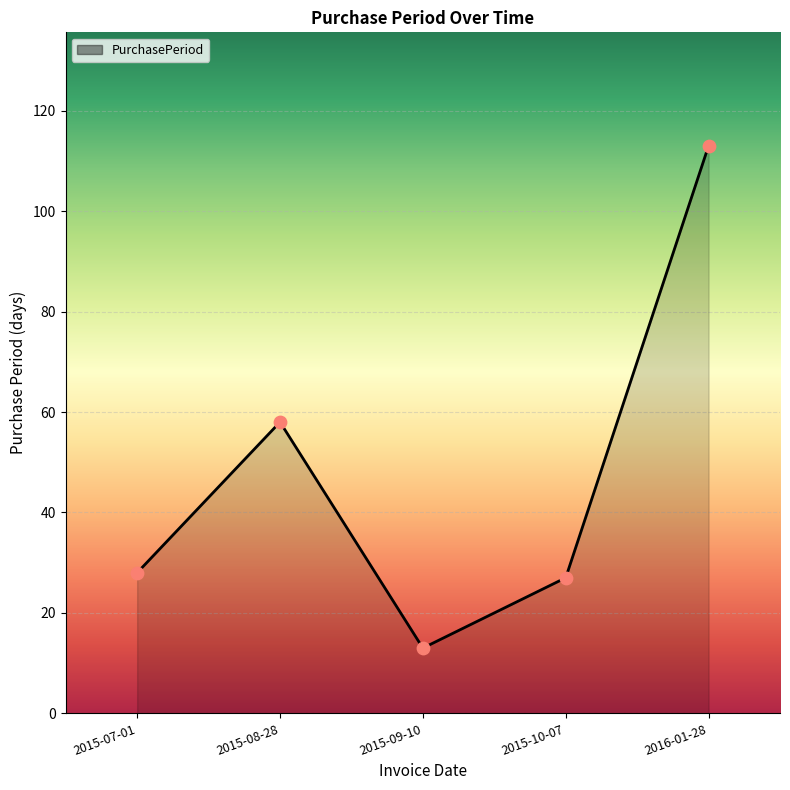

Which has a higher value, 2015-07-01 or 2015-08-28?

2015-08-28